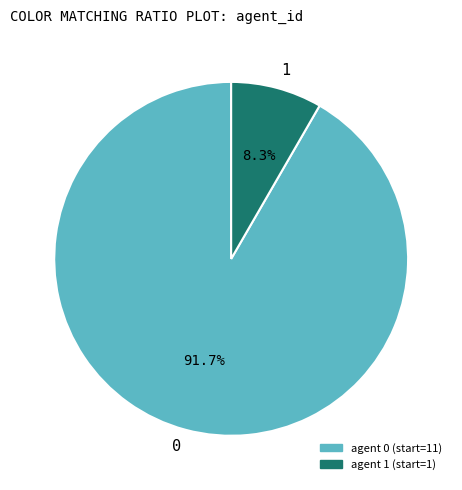

Is 1 the majority of the pie?

No